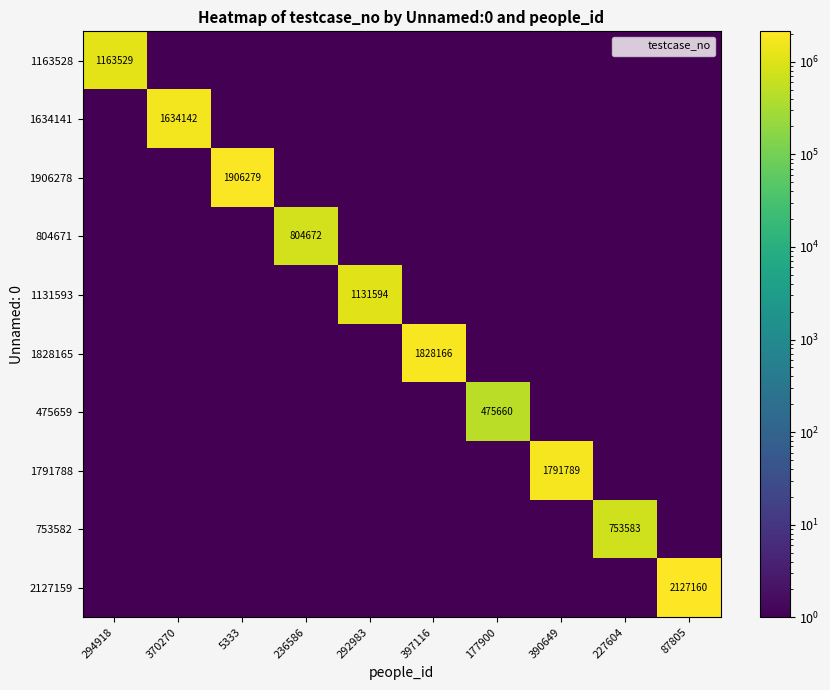

True or false: 2127159 has a value of 0.3 at 370270.

False